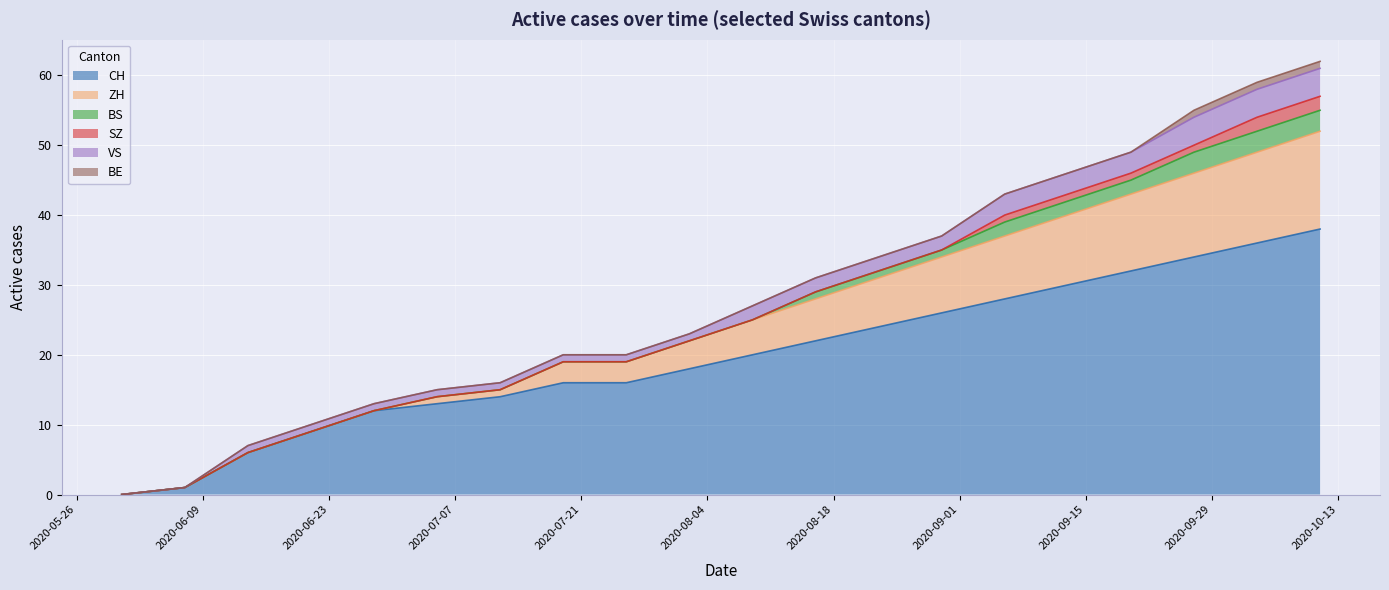

True or false: BE and SZ cross at least once.

False